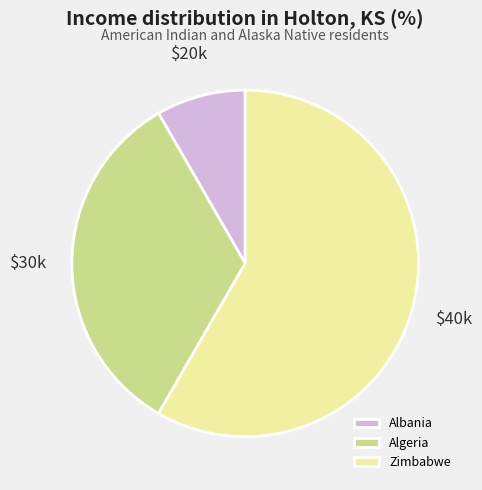

The Algeria slice represents 33% of the pie. True or false?

True